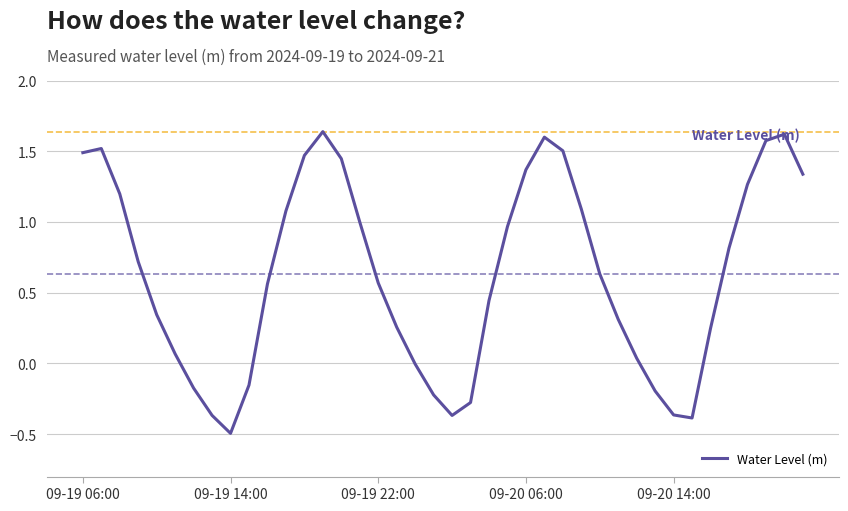

What is the minimum value shown in the chart?

-0.5